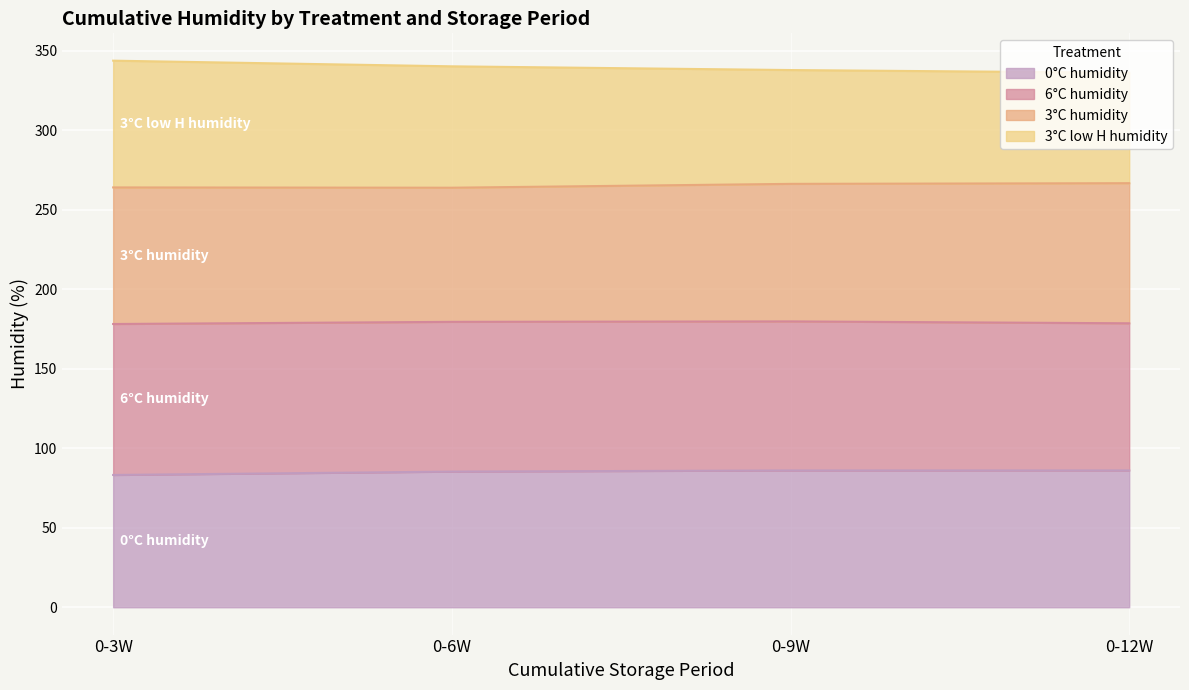

What is the total value across all series at 0-12W?

336.2